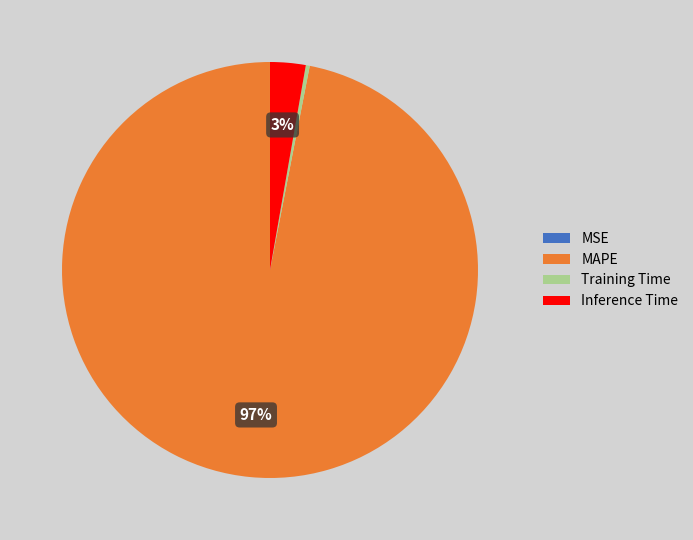

Between Training Time and MAPE, which is larger?

MAPE